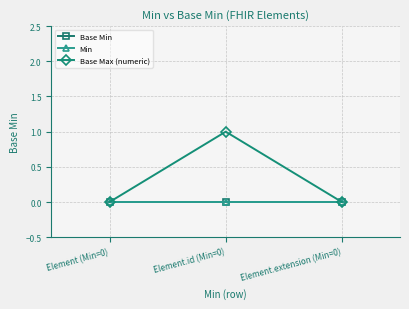

Rank the series by their maximum value, from highest to lowest.

Base Max (numeric), Base Min, Min